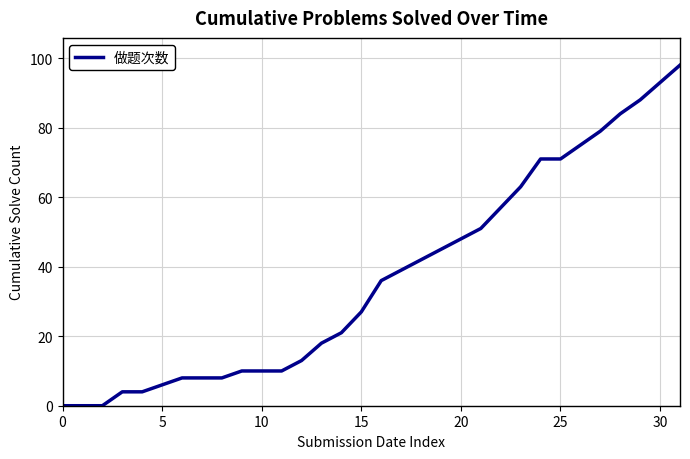

What is the difference between the maximum and minimum values?

98